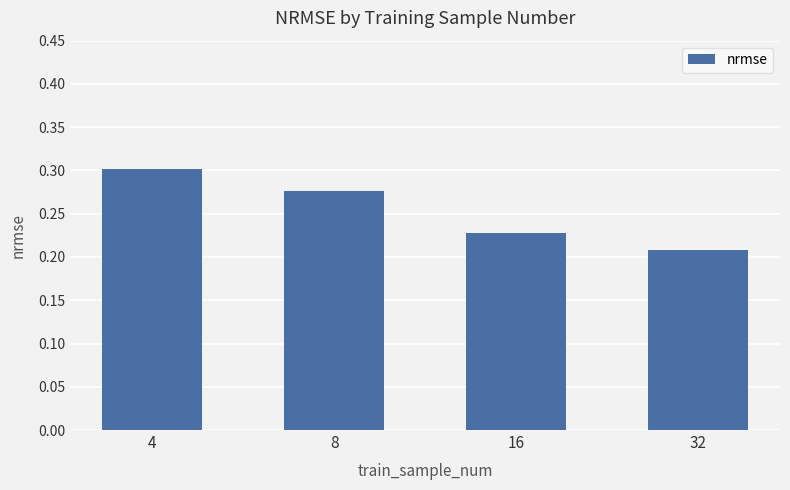

Which category has the lowest value across all series?

32